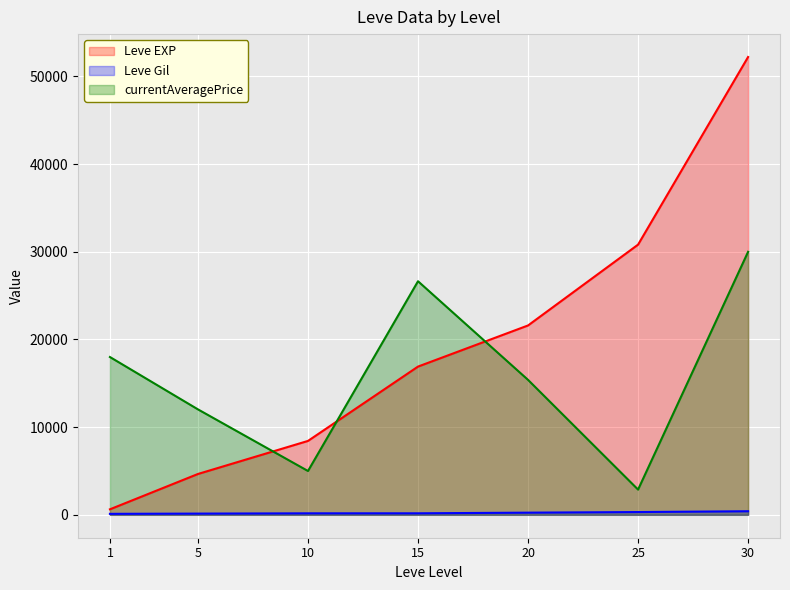

What are all the series names shown in the legend?

Leve EXP, Leve Gil, currentAveragePrice